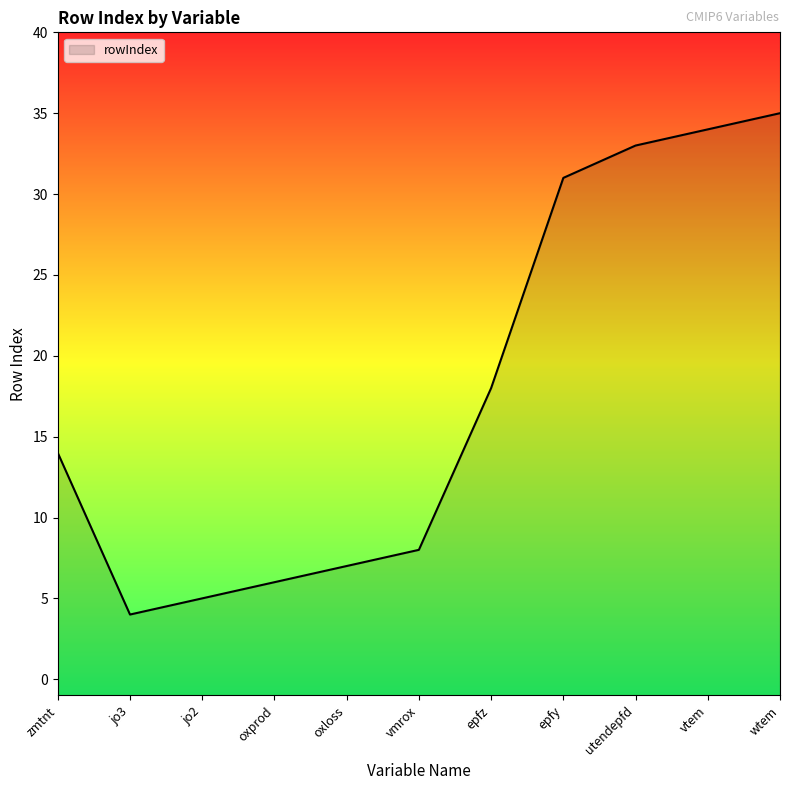

Which has a higher value, epfy or jo2?

epfy